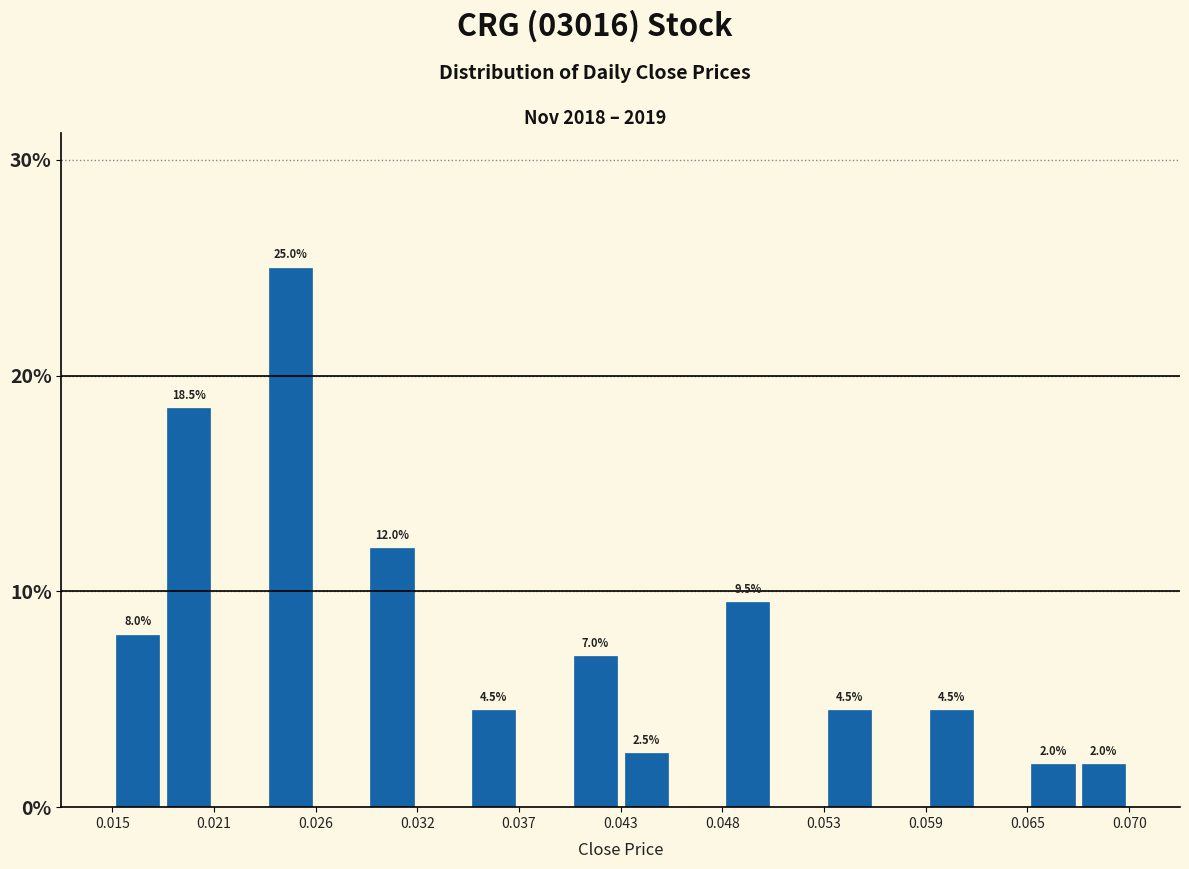

Read against the x-axis, roughly where is the centre of the tallest bar?

0.025